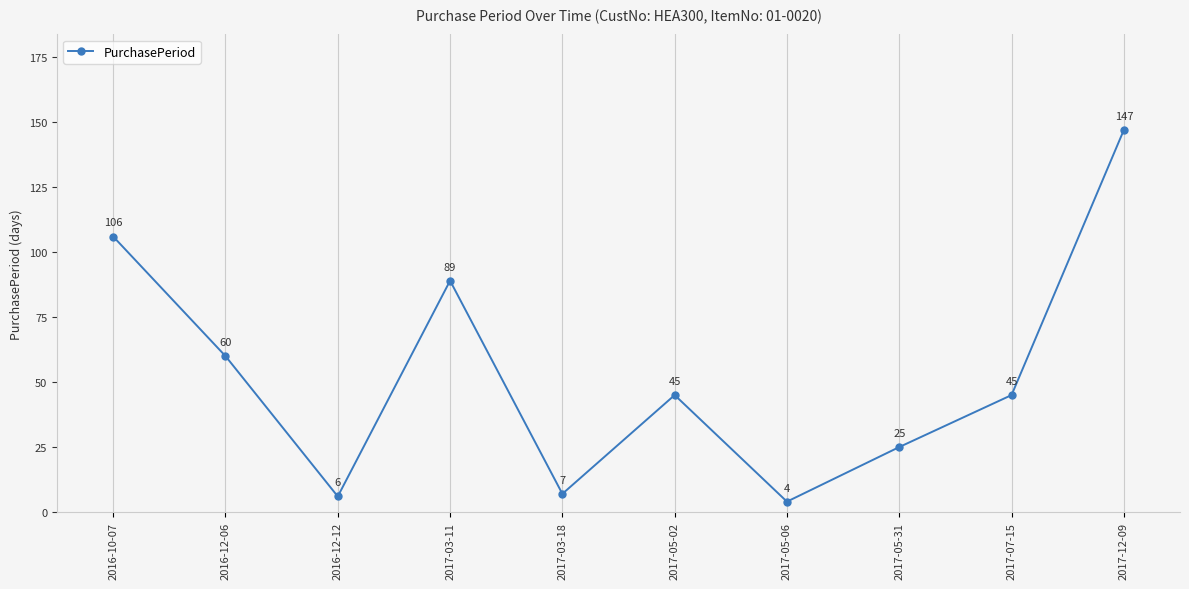

What is the difference between the maximum and minimum values?

143